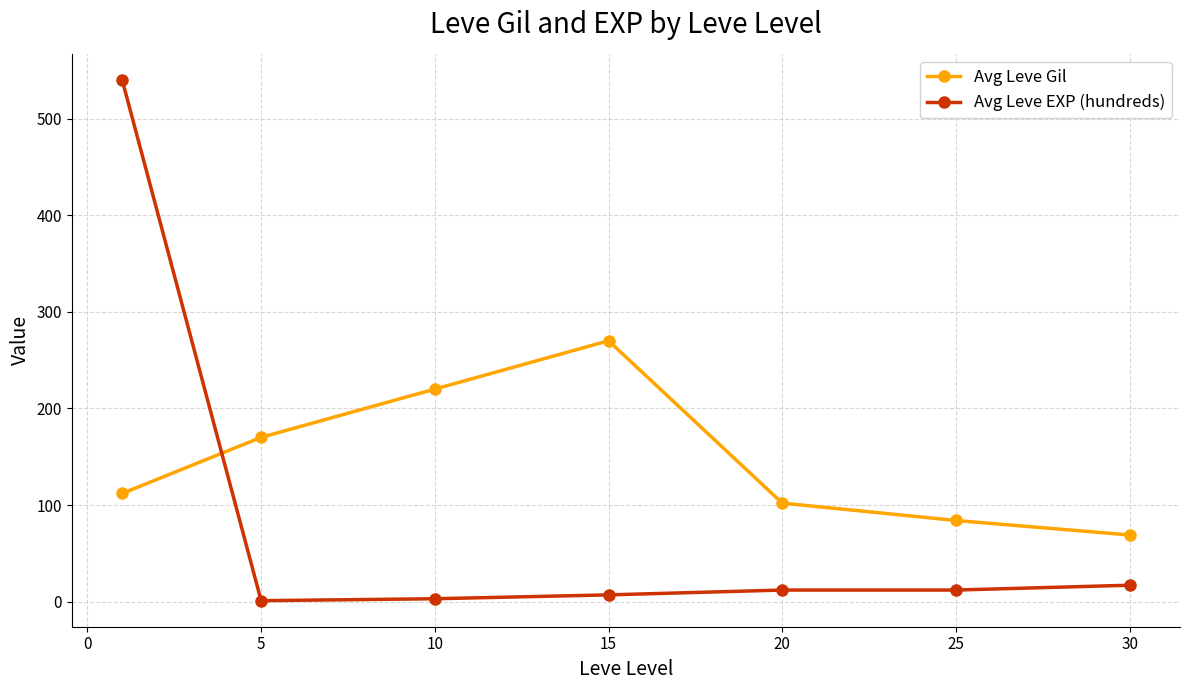

True or false: Avg Leve Gil and Avg Leve EXP (hundreds) cross at least once.

True